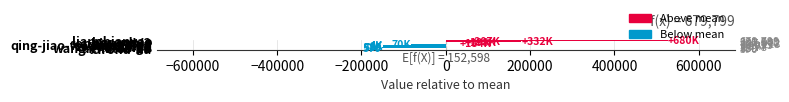

The chart shows a value of 178942.7 at hesenbao. True or false?

True